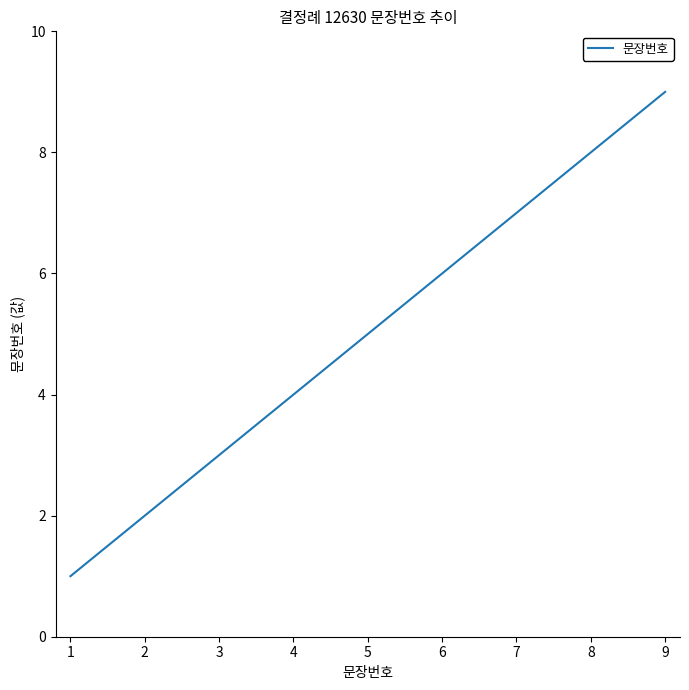

What is the change in value from 2 to 6?

+4